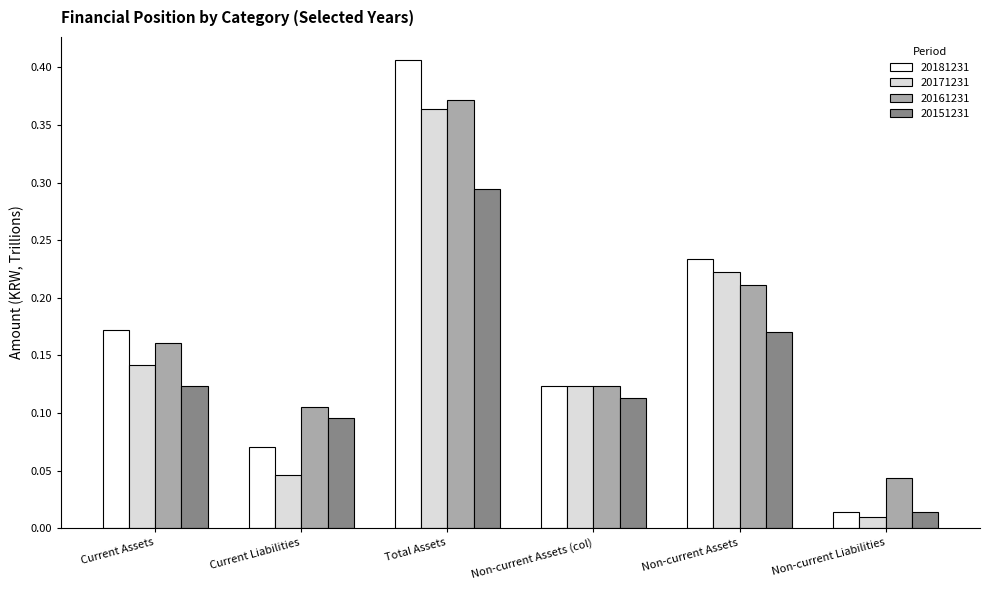

Which series changed the most between Total Assets and Non-current Assets?

20181231